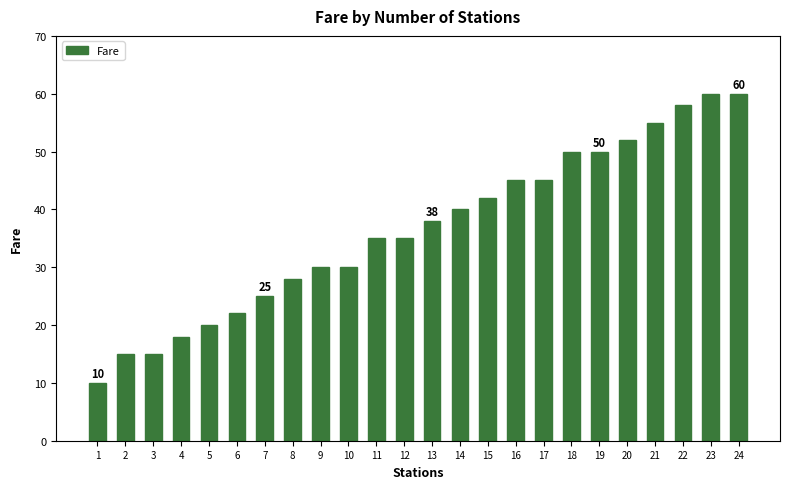

What is the smallest value displayed?

10